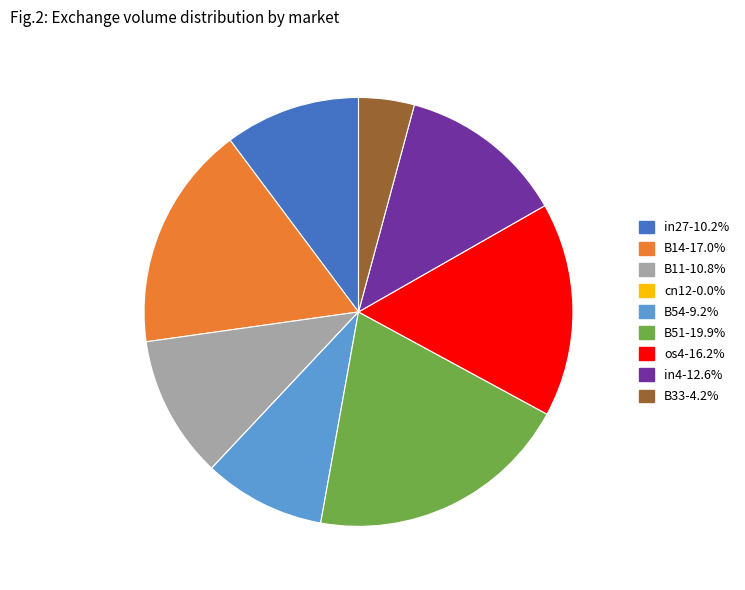

Is there any slice that represents more than half of the pie?

No